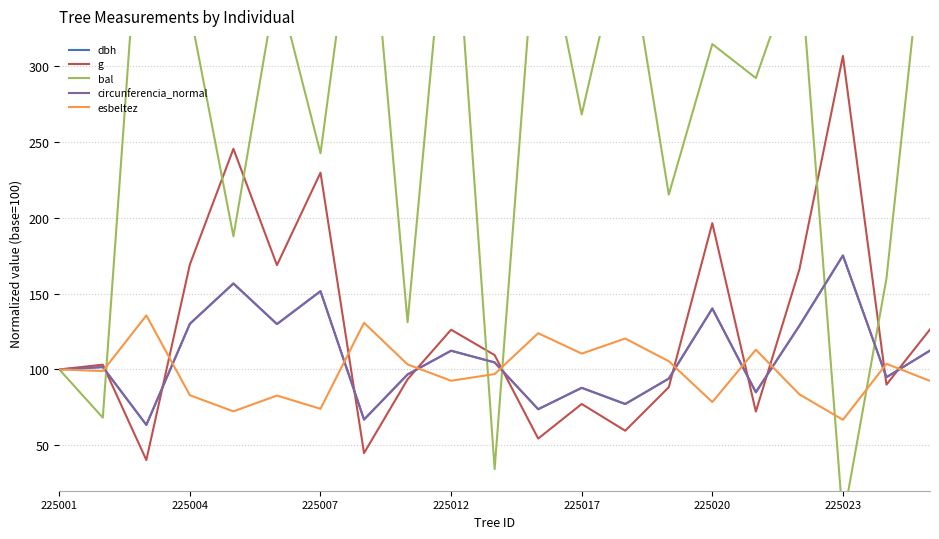

Is the value of circunferencia_normal at 225012 greater than the value of dbh at 225001?

Yes